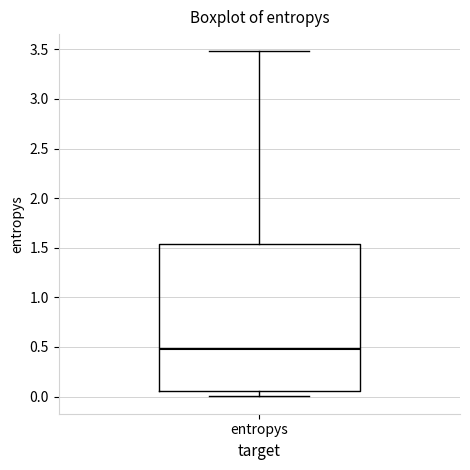

Read this box plot against the y-axis: the position of the median line, the range covered by the box, and the ends of both whiskers. The values are not printed on the chart, so give them approximately, as read against the axis.

median 0.50, box 0.05 to 1.55, whiskers 0.00 to 3.50